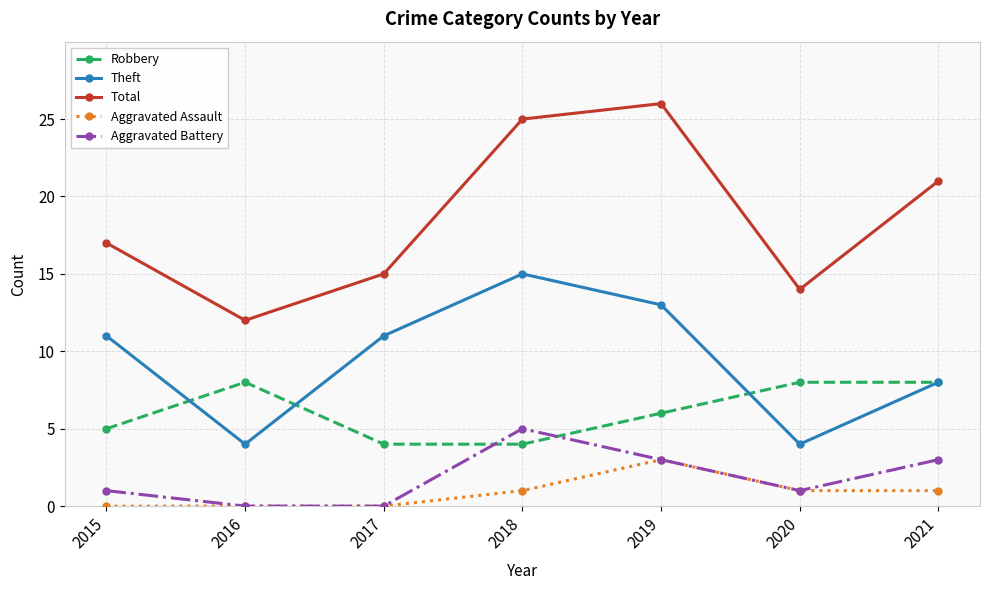

Reading right to left, list all the values displayed in this chart.

Robbery: 8	8	6	4	4	8	5
Theft: 8	4	13	15	11	4	11
Total: 21	14	26	25	15	12	17
Aggravated Assault: 1	1	3	1	0	0	0
Aggravated Battery: 3	1	3	5	0	0	1